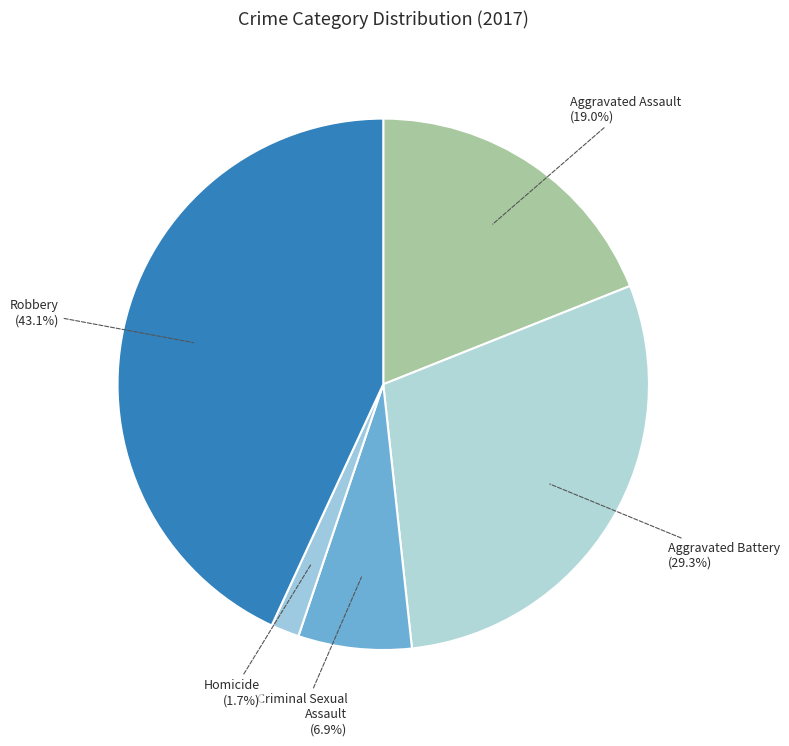

Which slice is the largest?

Robbery